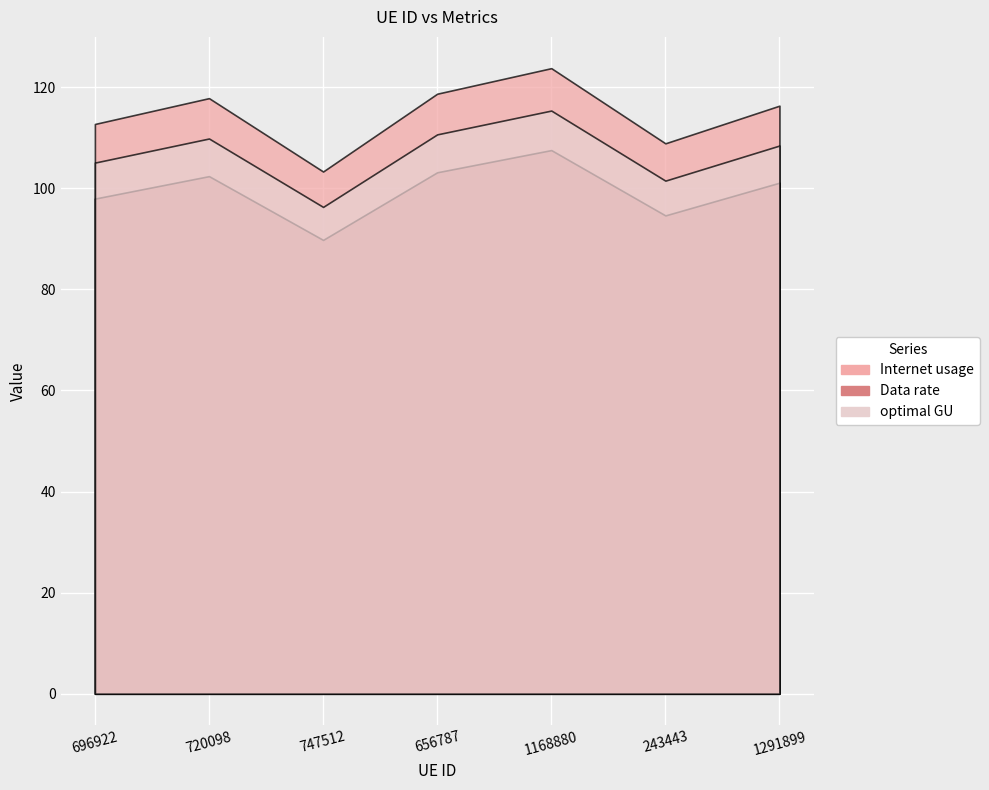

Between 243443 and 747512, which is larger?

243443